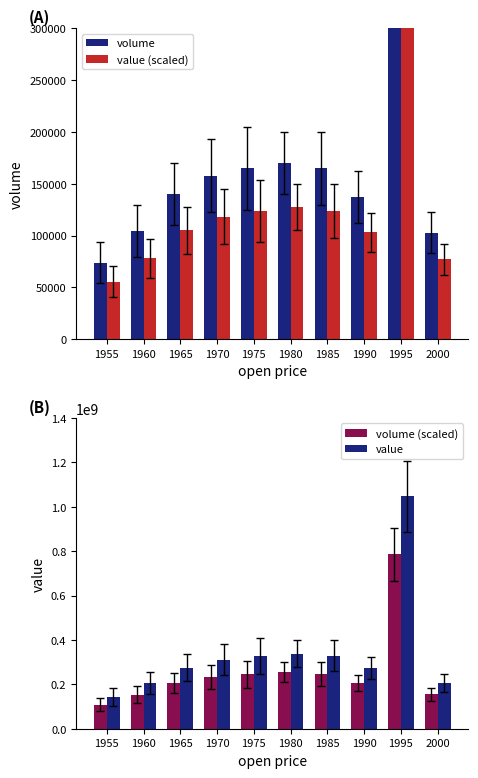

Reading left to right, extract all data points from this chart.

volume: 73807.9	104236.3	140131.2	157721.6	164917.0	170188.8	164777.7	137369.0	523840.4	102832.6
value (scaled): 55355.9	78177.2	105098.4	118291.2	123687.8	127641.6	123583.3	103026.8	392880.3	77124.5
volume (scaled): 108259223.2	153214928.6	206775495.2	233265882.3	245027985.9	254107983.2	245855037.3	205320196.2	785115960.7	154213877.5
value: 144345631.0	204286571.5	275700660.3	311021176.4	326703981.2	338810644.3	327806716.4	273760261.6	1046821280.9	205618503.3